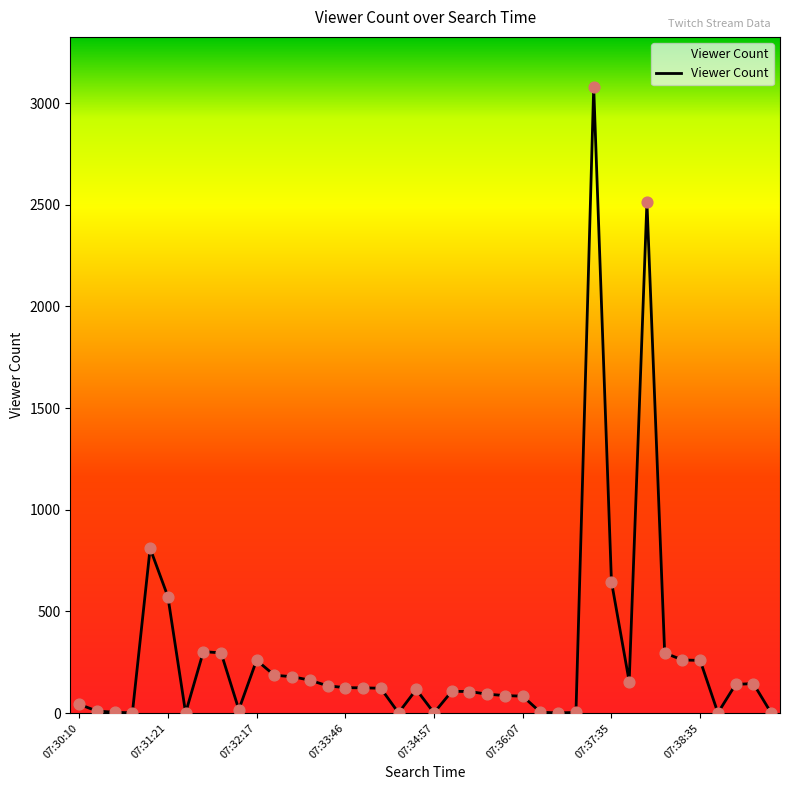

What is the maximum value shown in the chart?

3079